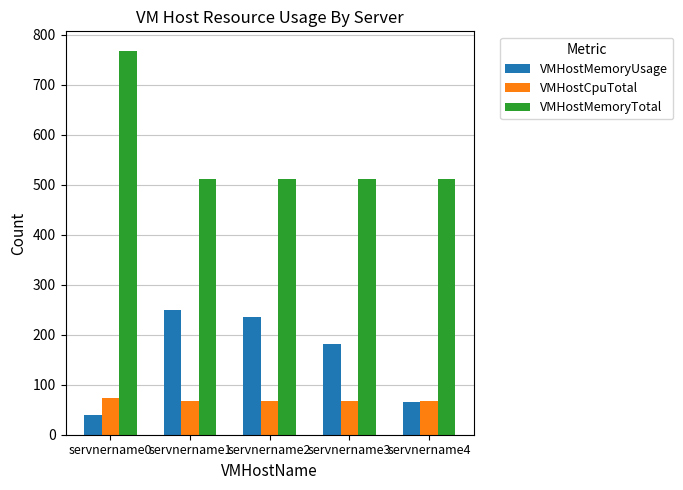

Which series has the largest range (max minus min)?

VMHostMemoryTotal